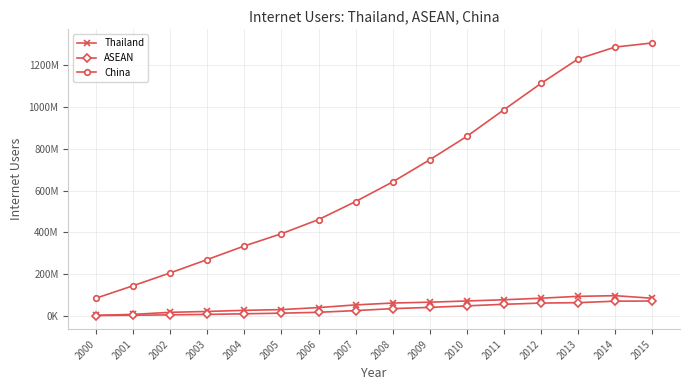

Does the chart have visible grid lines?

Yes